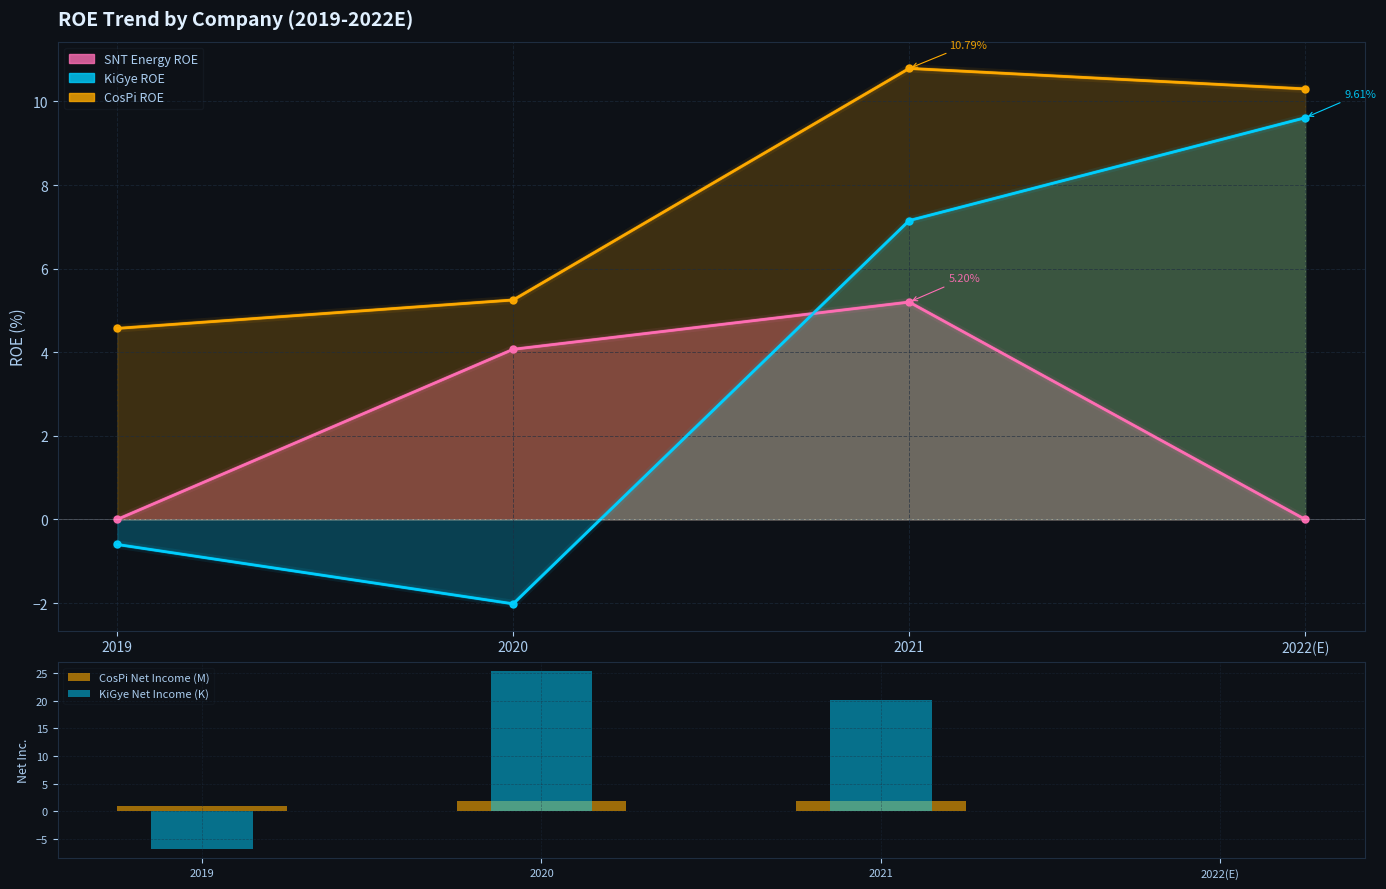

The CosPi Net Income (M) series shows 1.8 at 2021. True or false?

True